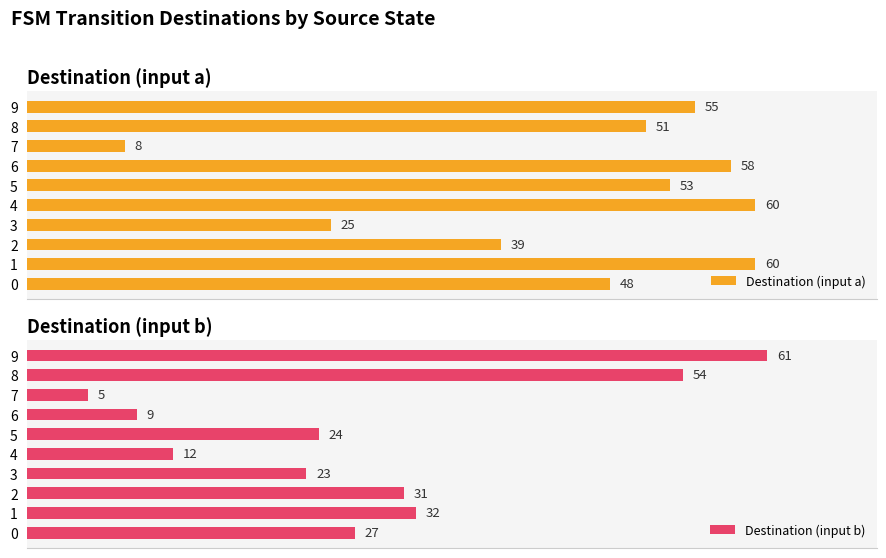

What is the value of the Destination (input b) bar at the 8th from the left?

5